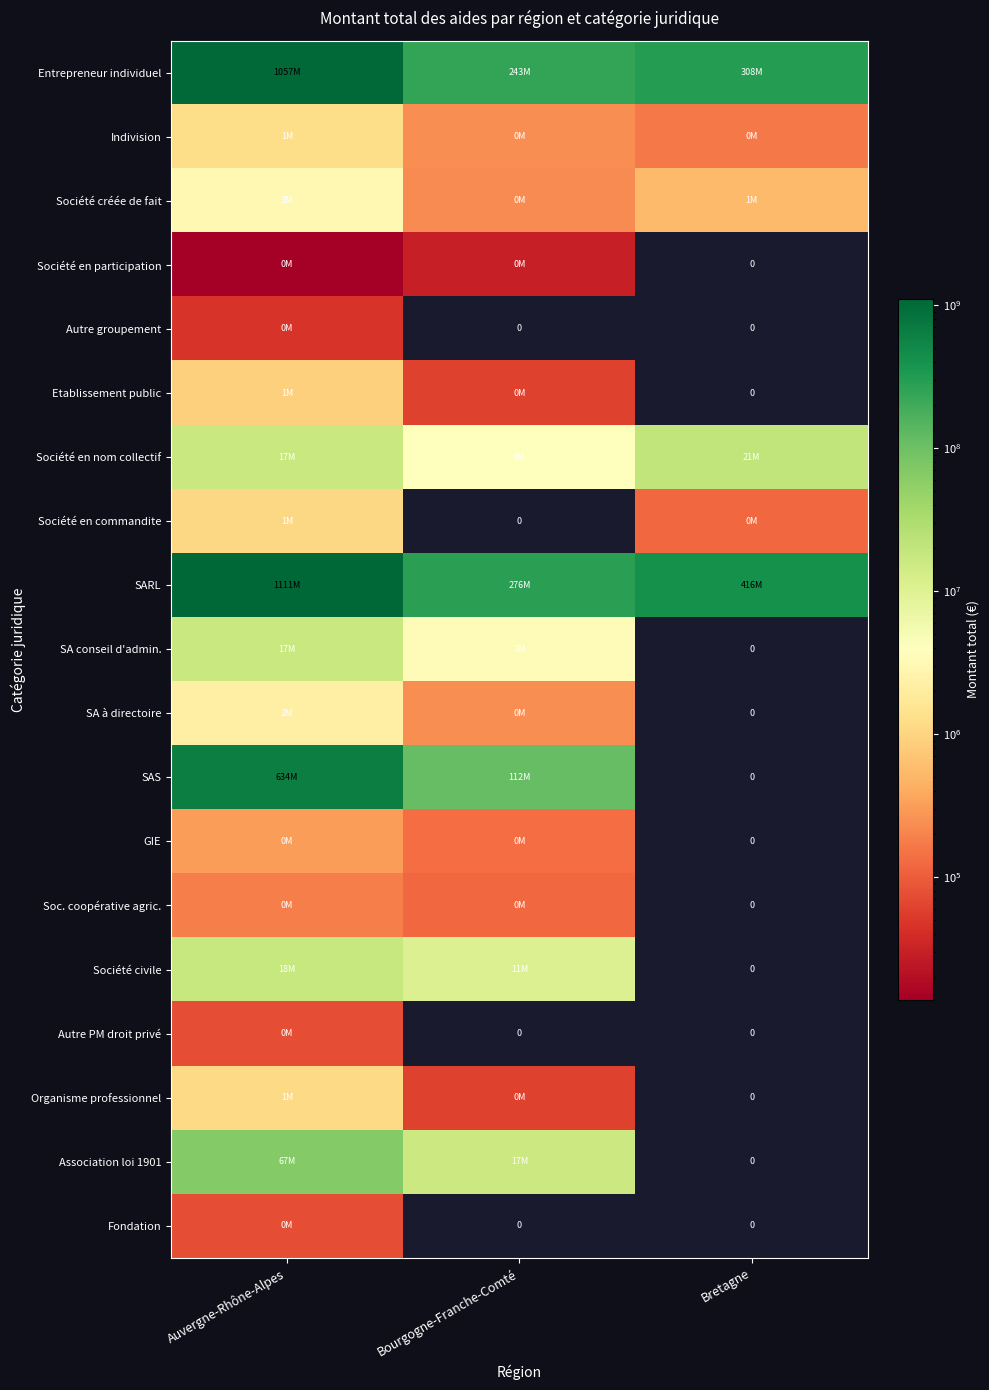

Which category has the lowest value in the Autre groupement series?

Bourgogne-Franche-Comté